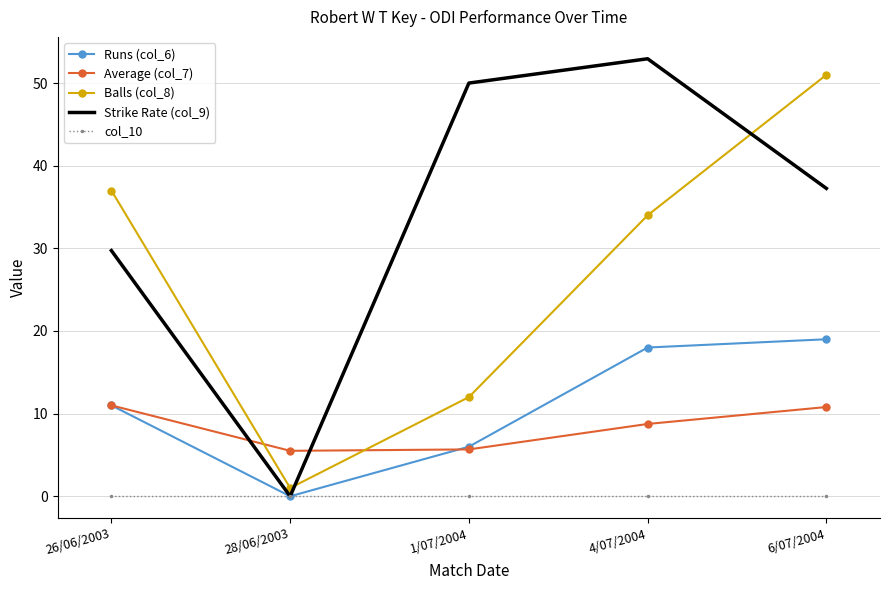

What is the maximum value shown in the chart?

52.9